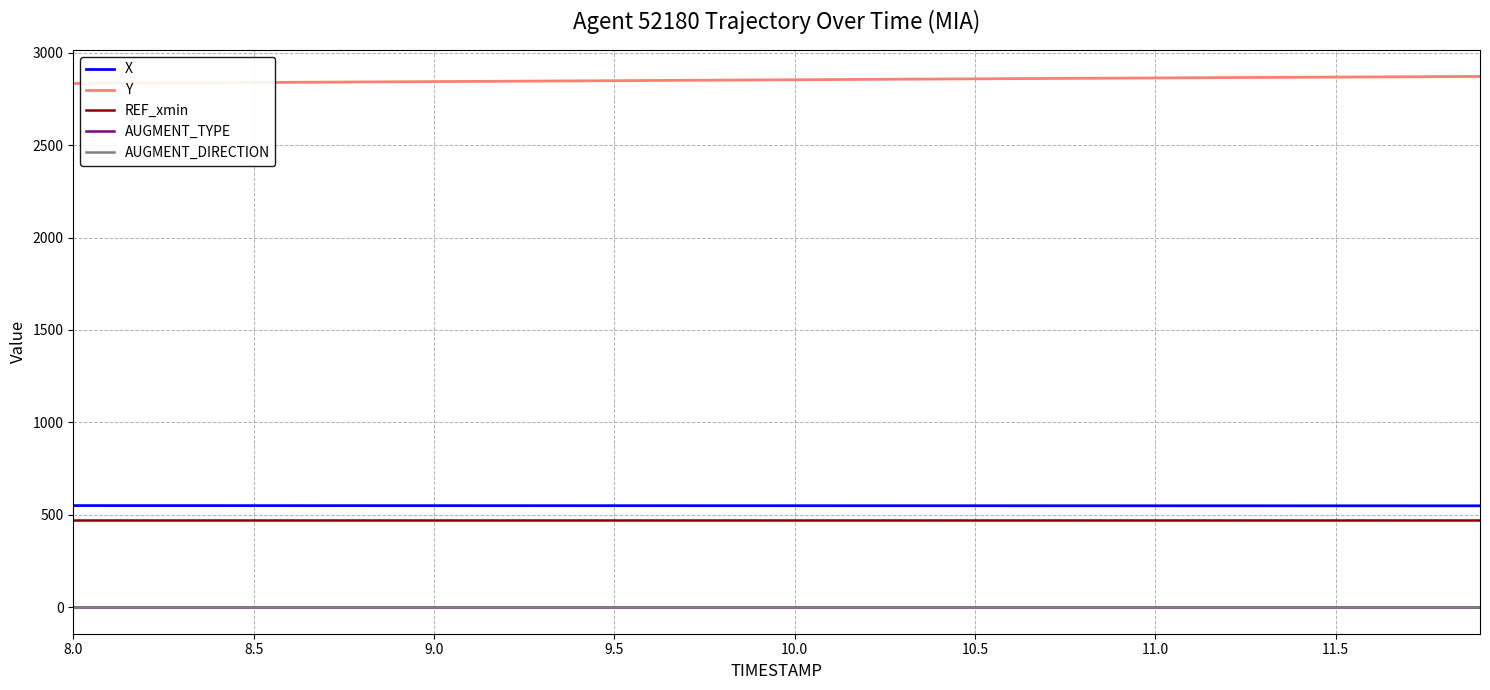

What is the minimum value for REF_xmin?

471.9